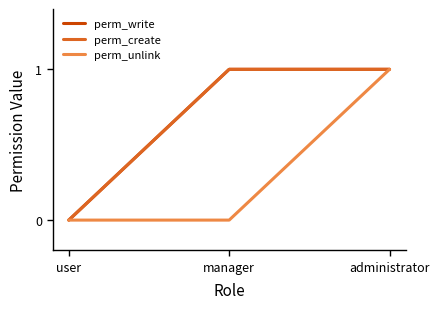

What is the label of the 3rd point from the left?

administrator